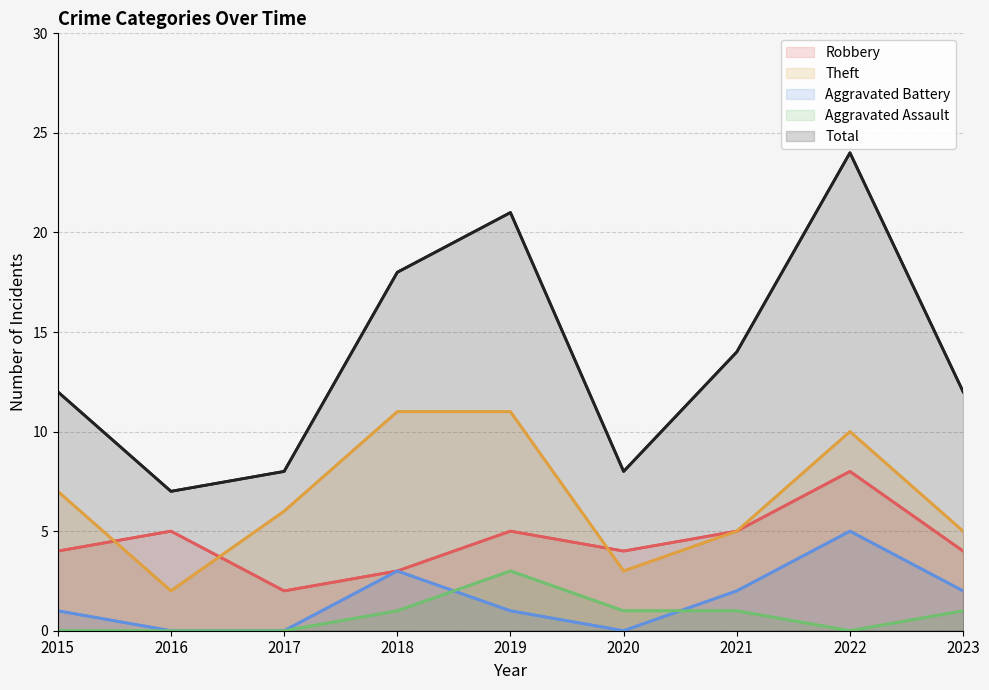

Which series has the widest spread of values?

Total